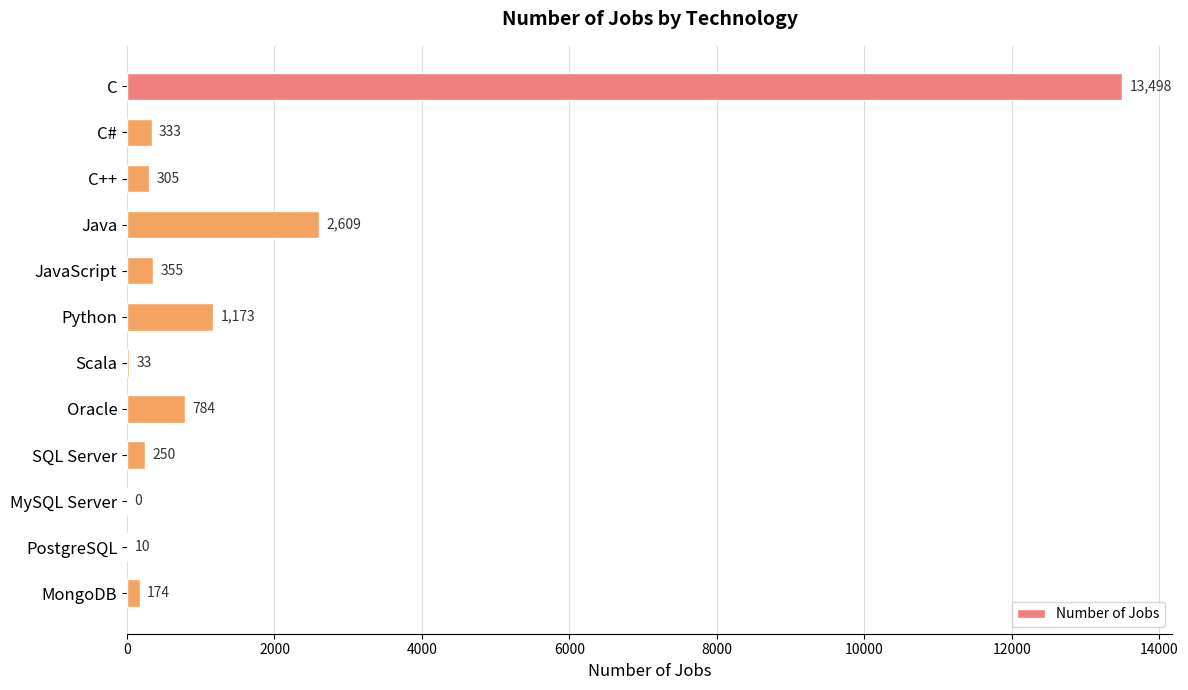

What is the sum of all values?

19524